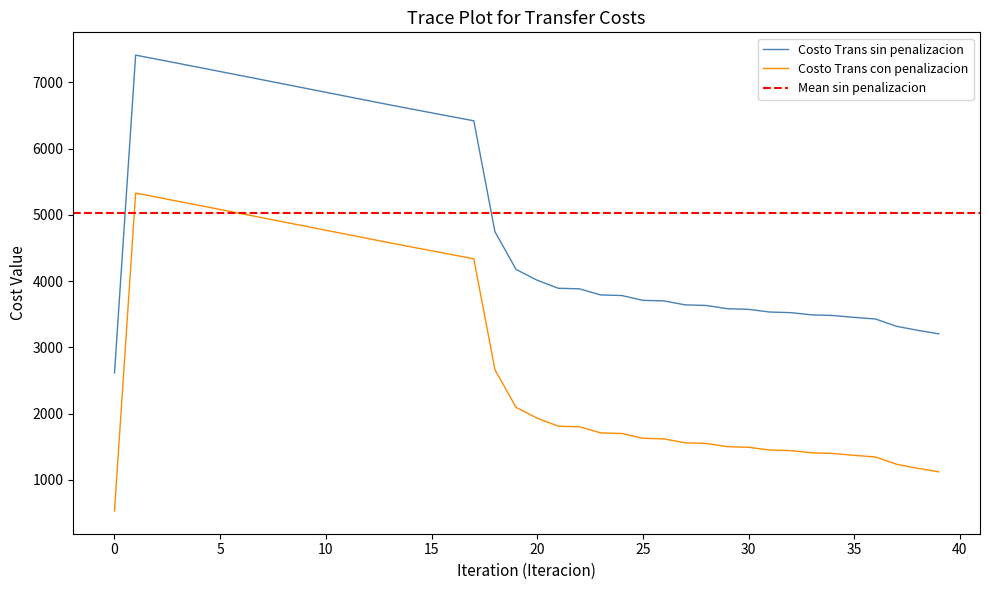

What is the average value of the Costo Trans con penalizacion series?

2943.1